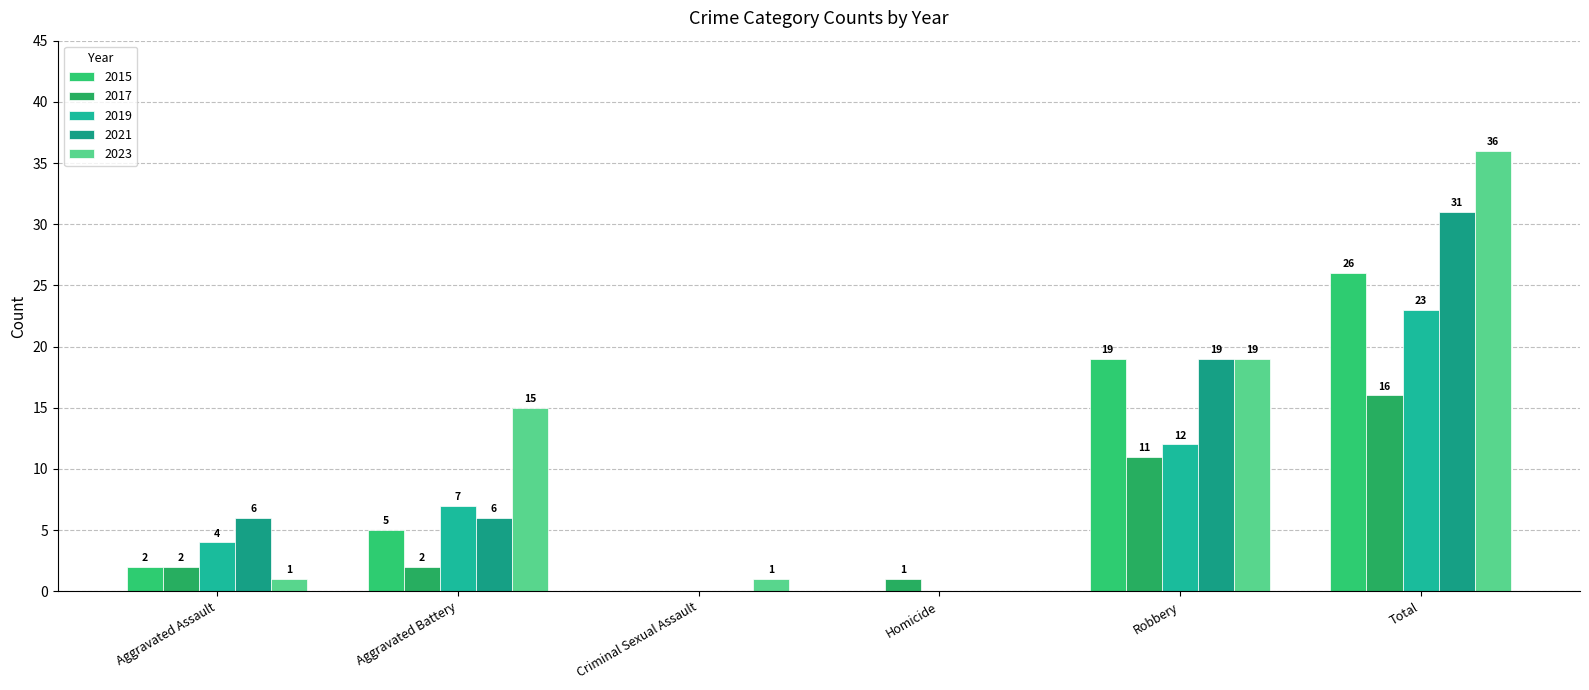

How many values in 2023 are above zero?

5